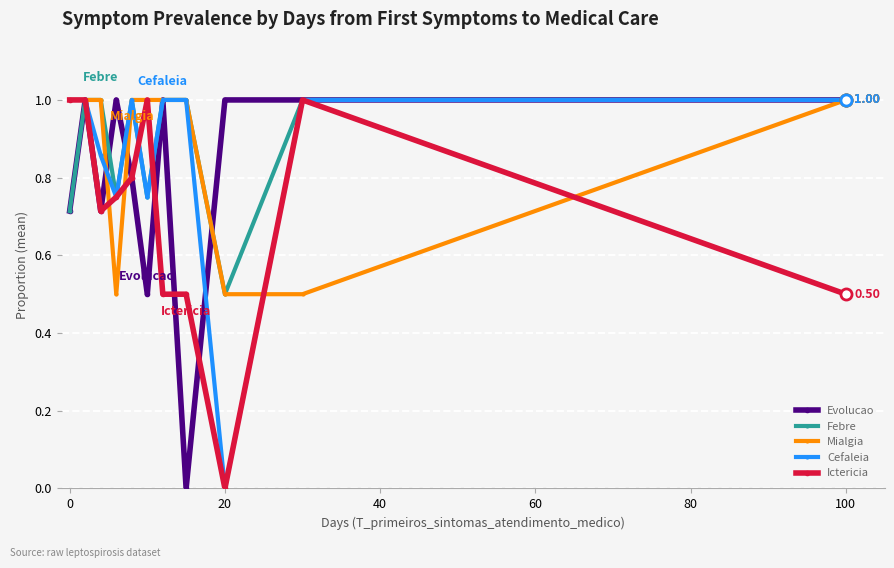

How many interior local valleys does the Cefaleia series have?

3